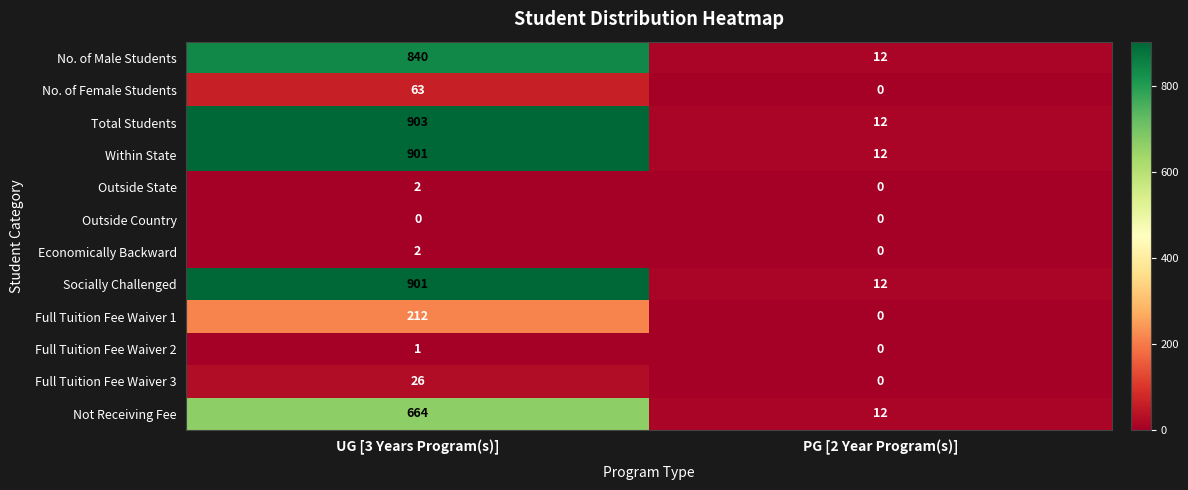

Reading left to right, what are all the values shown in this chart?

No. of Male Students: 840	12
No. of Female Students: 63	0
Total Students: 903	12
Within State: 901	12
Outside State: 2	0
Outside Country: 0	0
Economically Backward: 2	0
Socially Challenged: 901	12
Full Tuition Fee Waiver 1: 212	0
Full Tuition Fee Waiver 2: 1	0
Full Tuition Fee Waiver 3: 26	0
Not Receiving Fee: 664	12